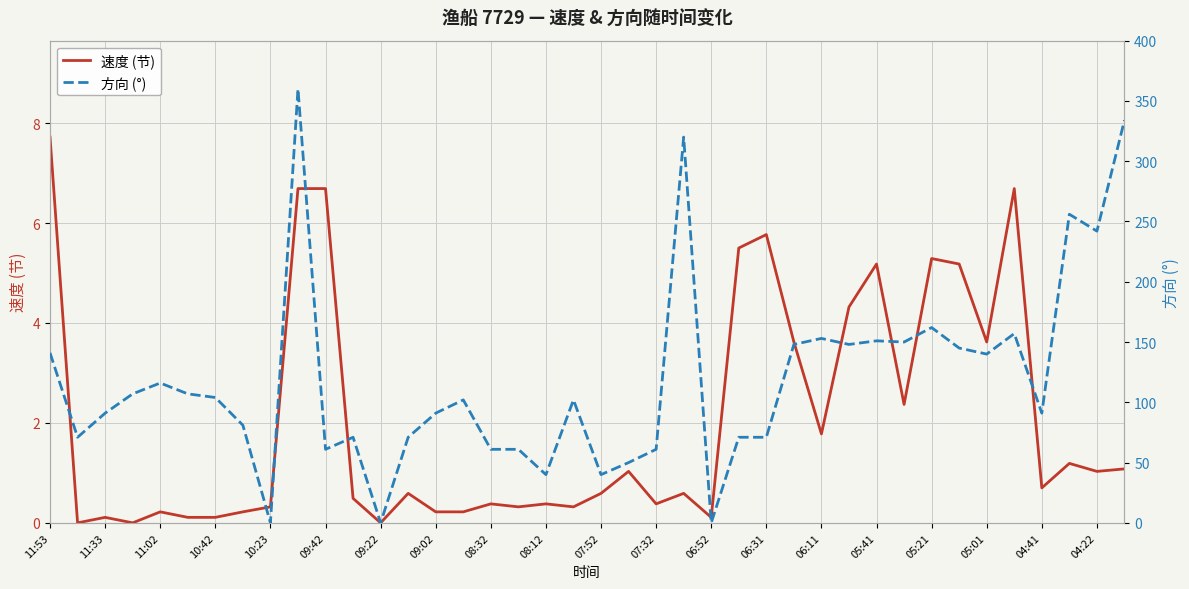

Is it true that 速度 (节) equals 0.0 at 09:22?

True